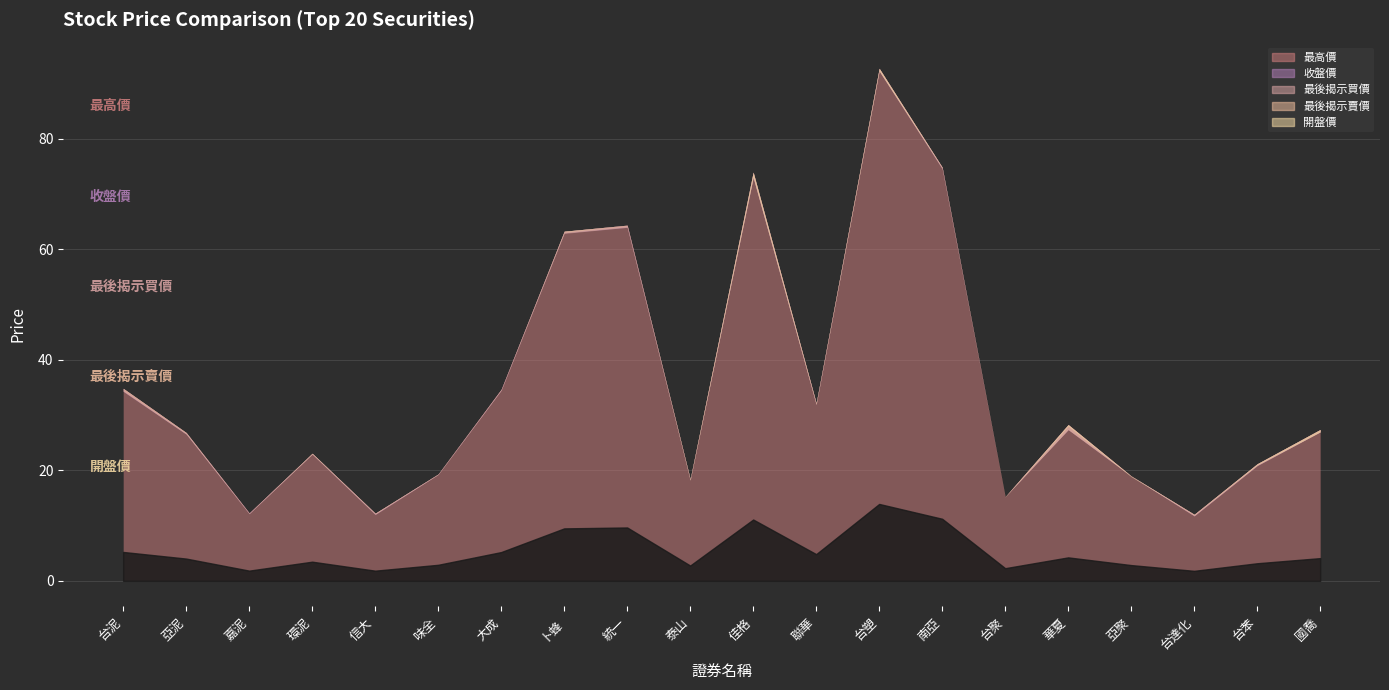

True or false: 最後揭示賣價 and 最高價 cross at least once.

False